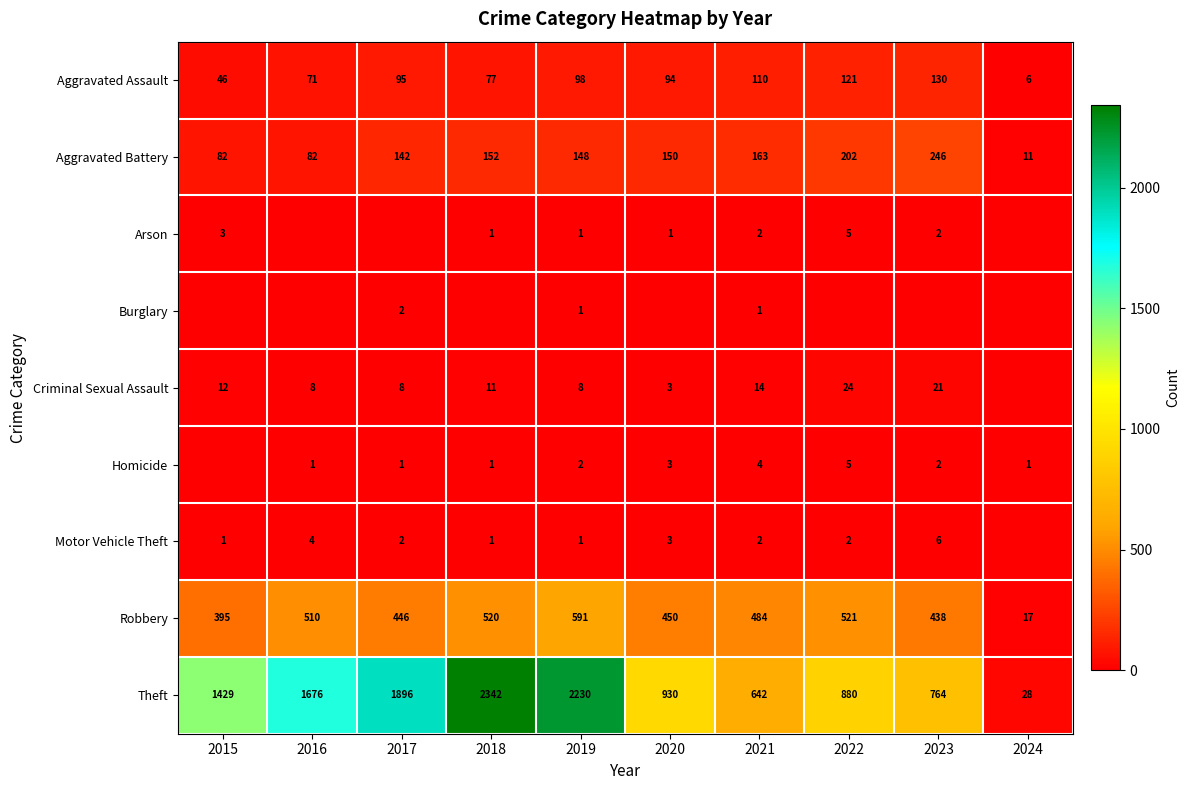

The value of Robbery at 2021 is 484. True or false?

True